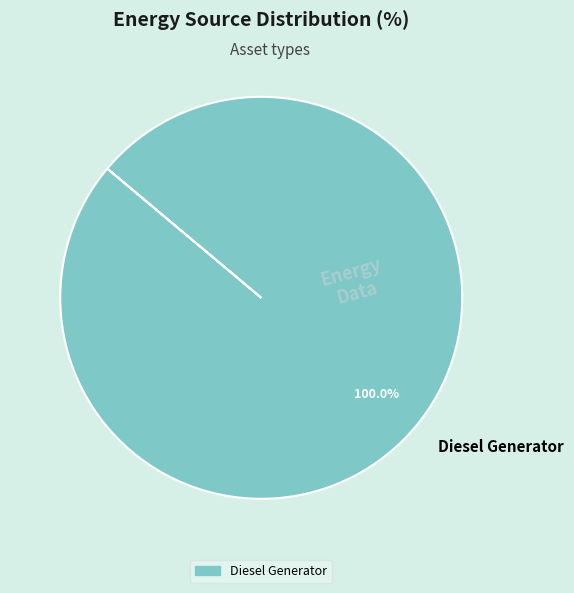

How many segments does this pie chart have?

1